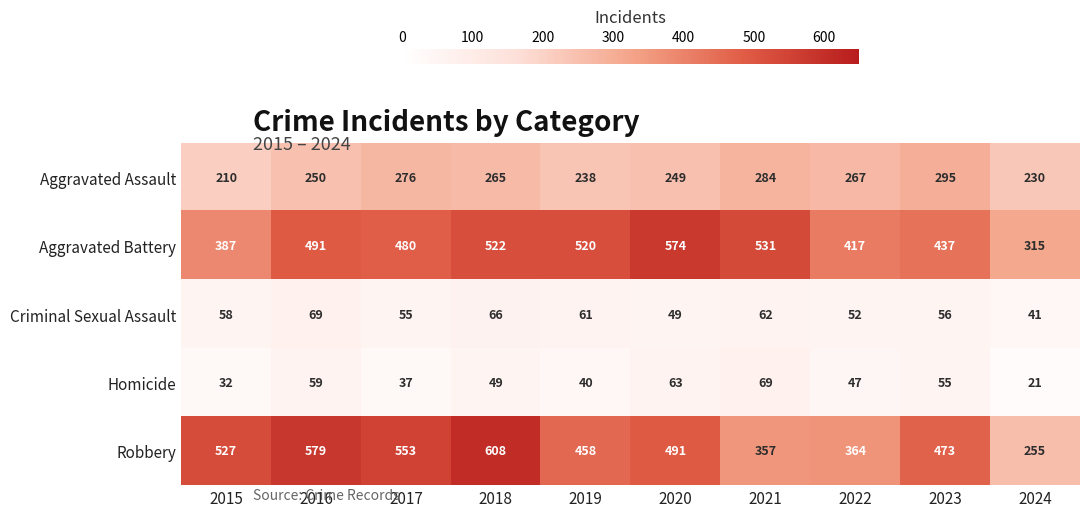

The value of Homicide at 2022 is 69. True or false?

False